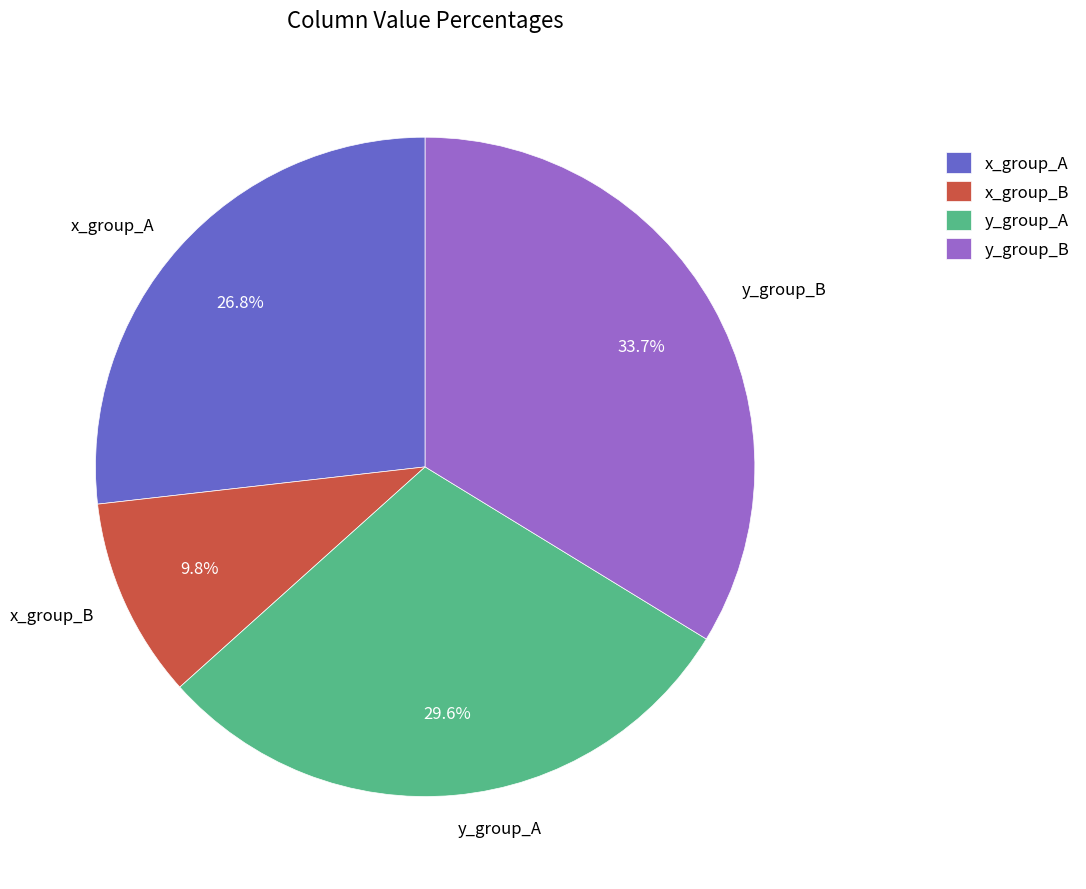

Which slice is the largest?

y_group_B